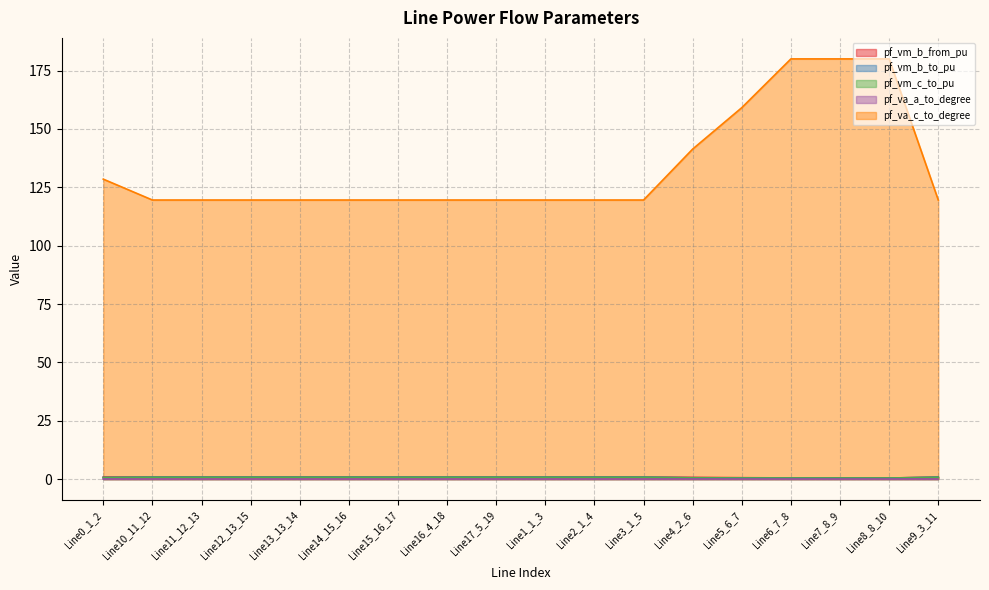

Which has a higher value, Line7_8_9 or Line0_1_2?

Line0_1_2